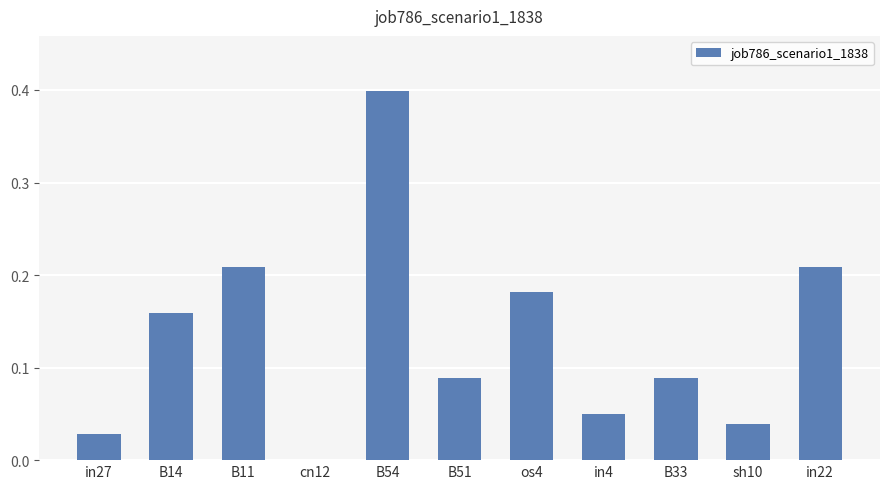

Which label corresponds to the largest value in the chart?

B54